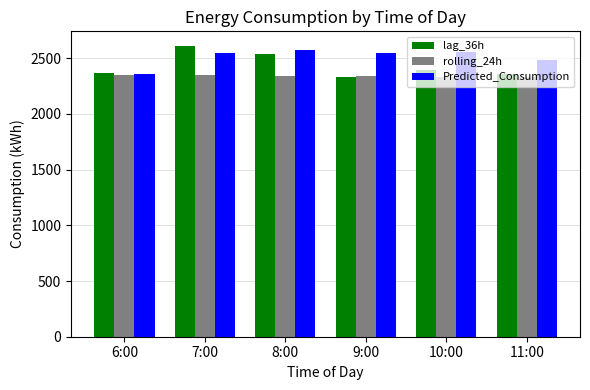

What is the spread (max minus min) of values at 8:00?

233.0